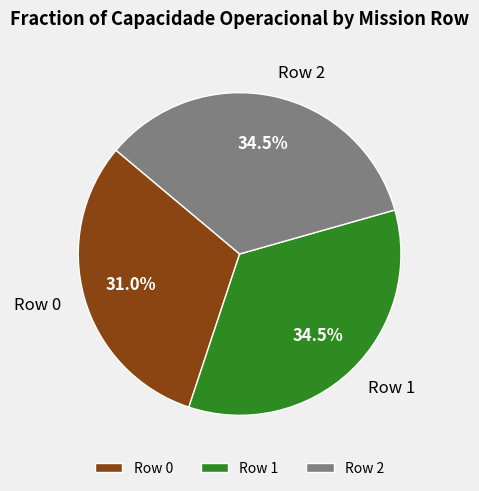

What is the ratio of the value at Row 2 to the value at Row 1?

1.0